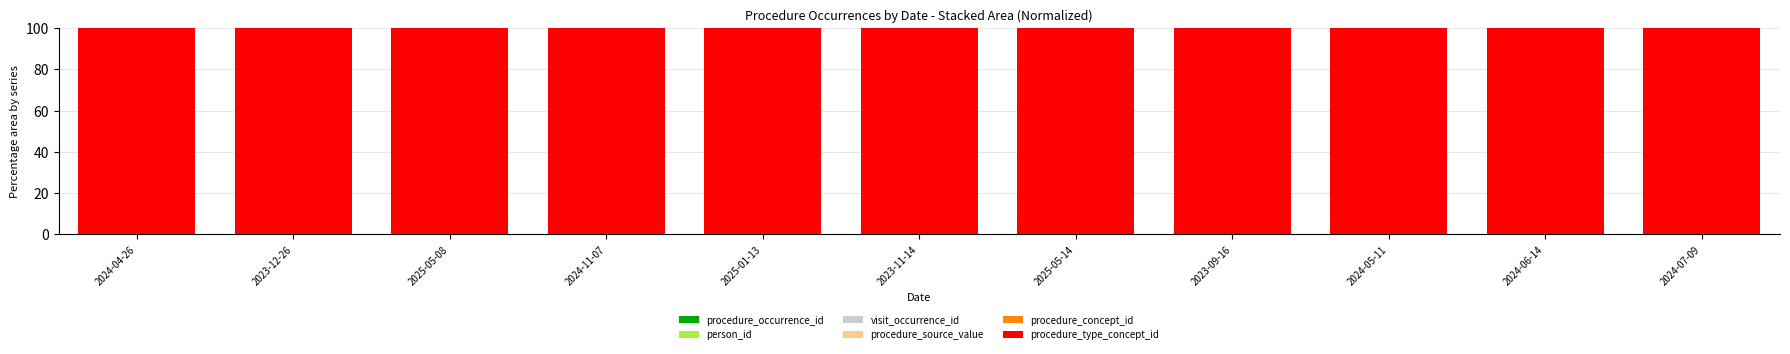

How many data points does each series have?

11